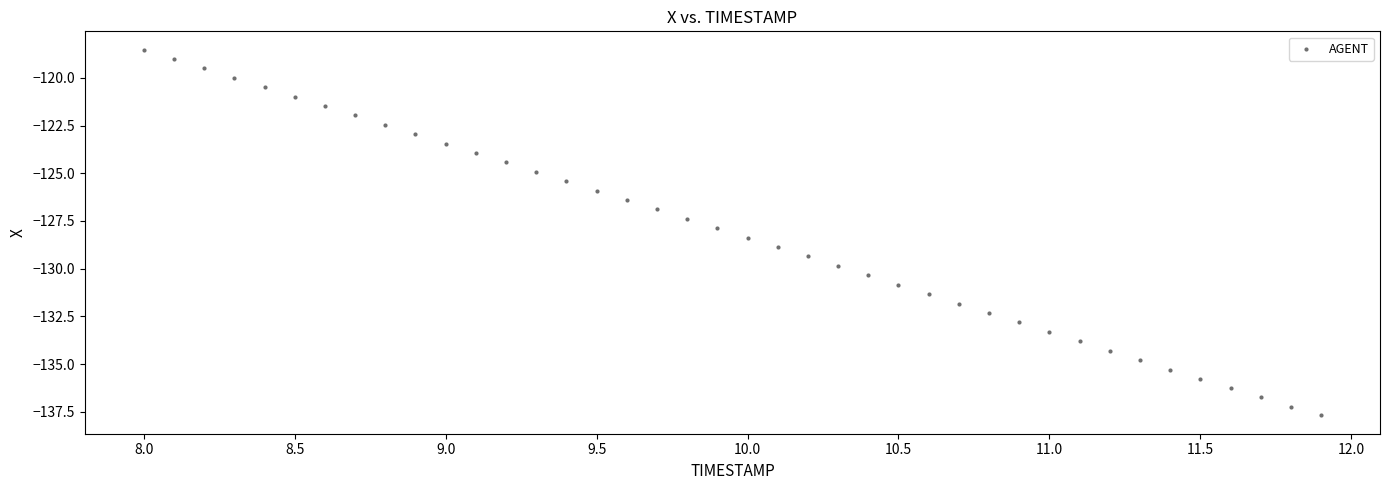

What is the range of Y values (max minus min)?

19.2